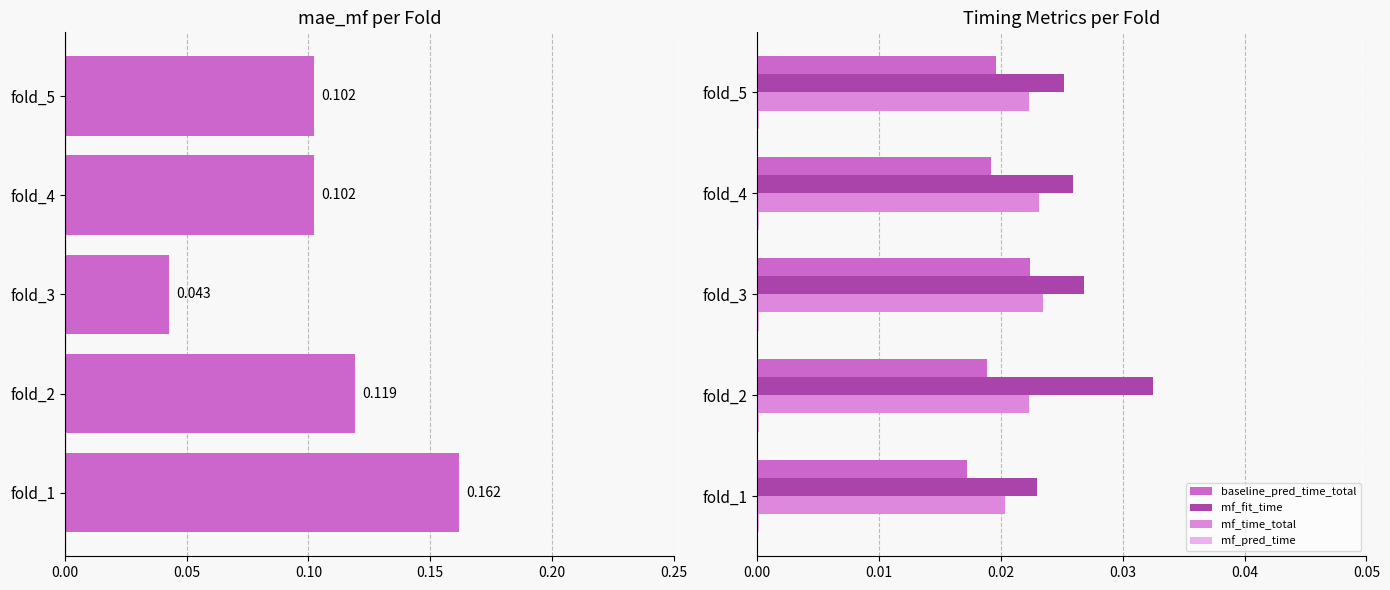

Reading right to left, what are all the values shown in this chart?

mae_mf: 0.1	0.1	0.0	0.1	0.2
baseline_pred_time_total: 0.0	0.0	0.0	0.0	0.0
mf_fit_time: 0.0	0.0	0.0	0.0	0.0
mf_time_total: 0.0	0.0	0.0	0.0	0.0
mf_pred_time: 0.0	0.0	0.0	0.0	0.0